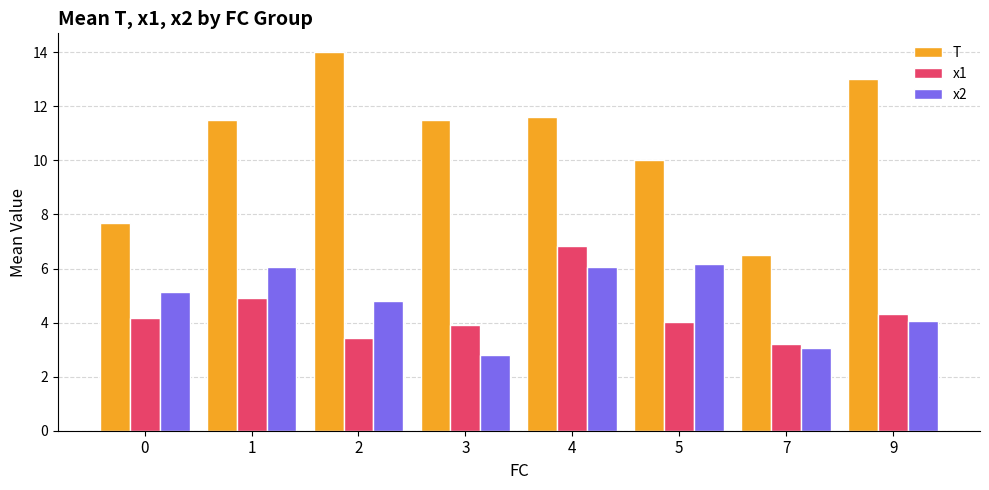

What is the difference between the x2 values at 2 and 5?

1.3